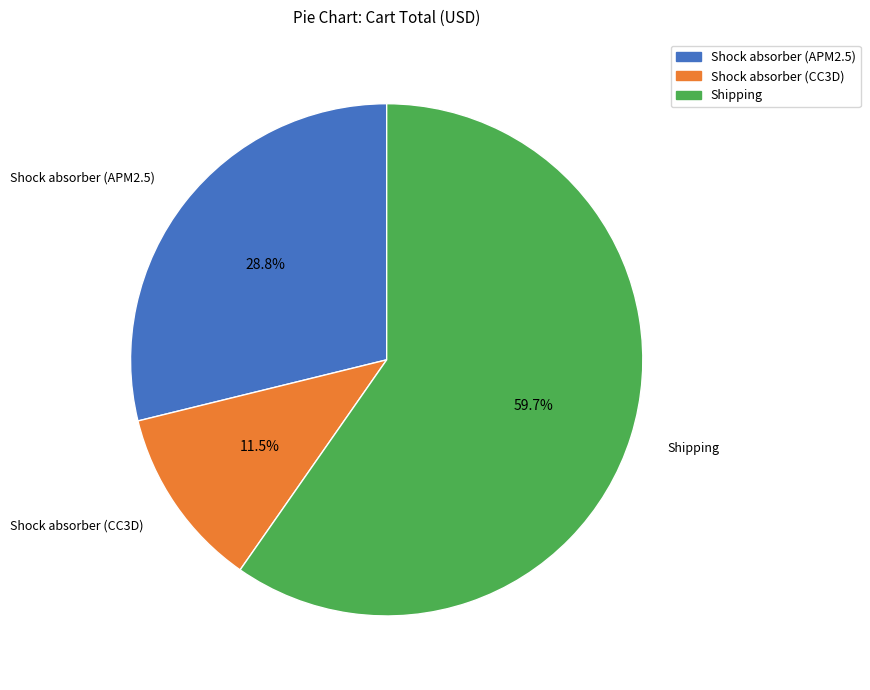

Which has a higher value, Shock absorber (APM2.5) or Shock absorber (CC3D)?

Shock absorber (APM2.5)